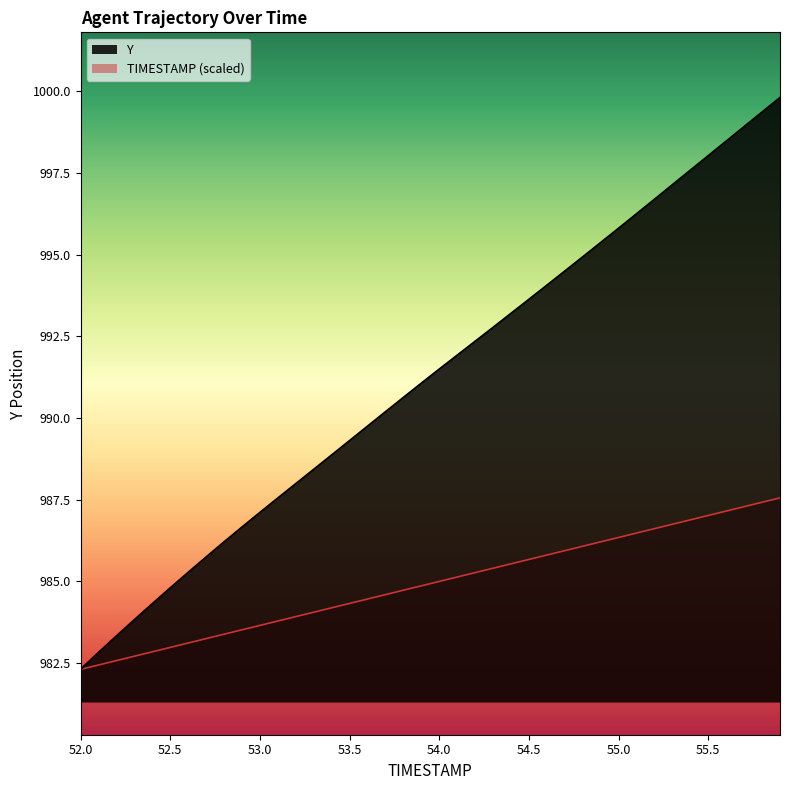

What is the sum of all Y values?

39648.3